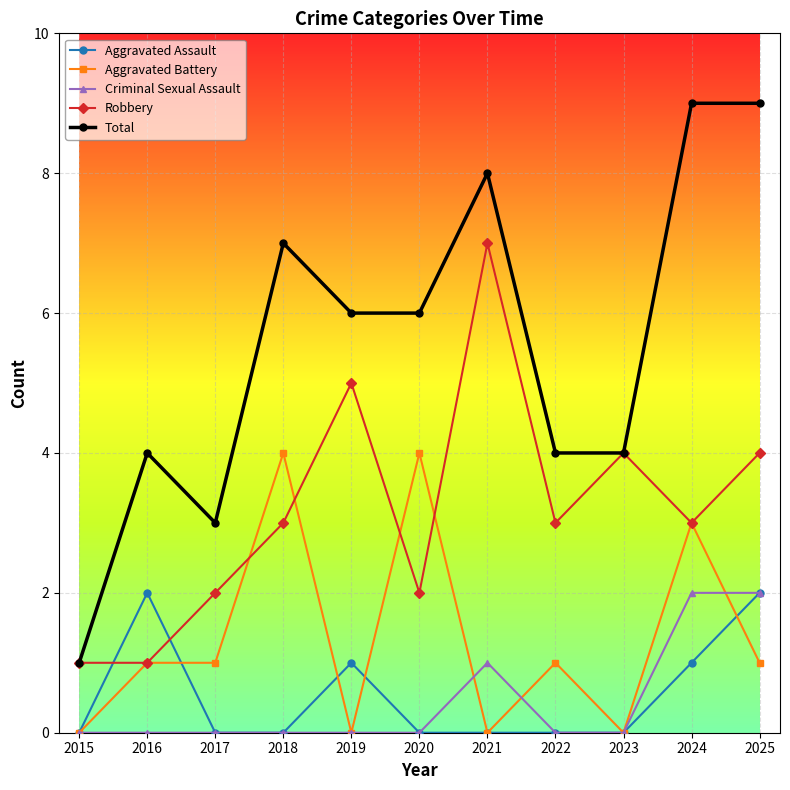

At which category does Aggravated Assault reach its first local peak?

2016